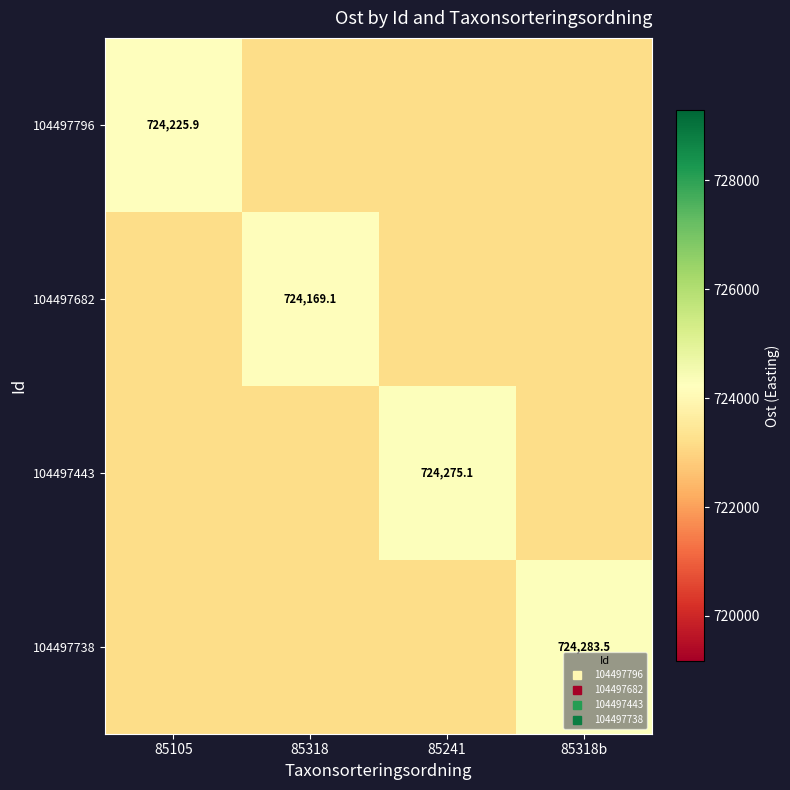

List the series in order of their peak value, highest first.

104497738, 104497443, 104497796, 104497682